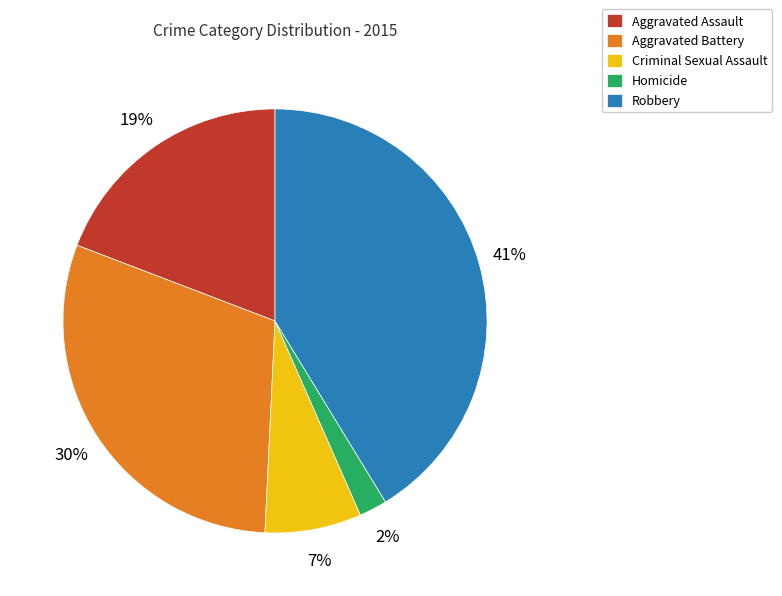

Count the number of slices in the pie.

5